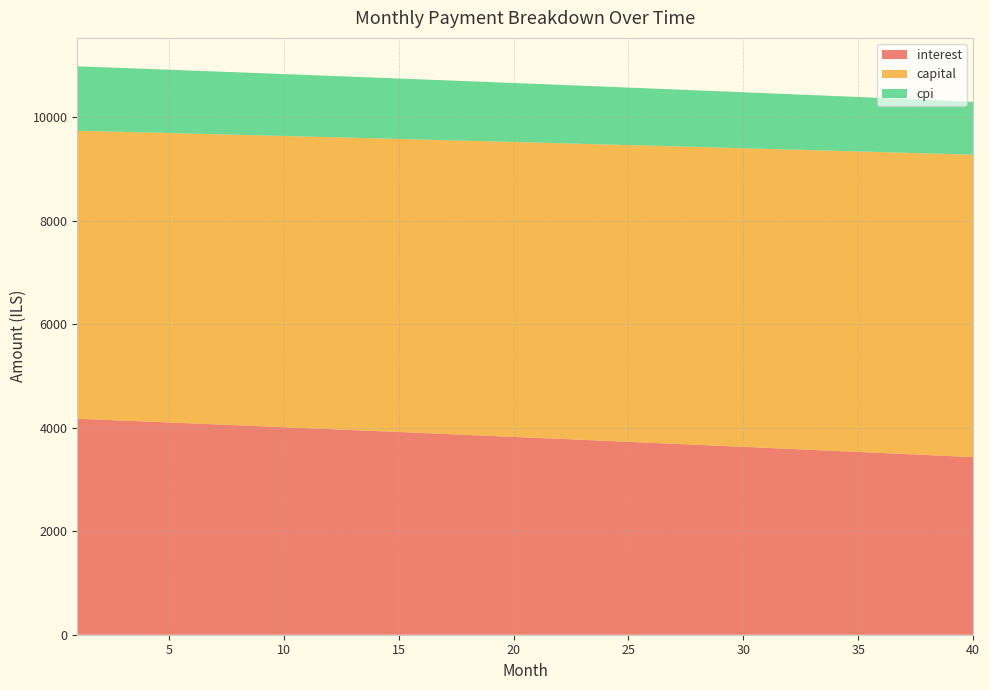

Reading left to right, what are all the values shown in this chart?

interest: 1=4171.9	2=4153.9	3=4135.8	4=4117.7	5=4099.6	6=4081.4	7=4063.2	8=4044.9	9=4026.5	10=4008.1	11=3989.6	12=3971.1	13=3952.6	14=3933.9	15=3915.3	16=3896.6	17=3877.8	18=3859.0	19=3840.1	20=3821.1	21=3802.2	22=3783.1	23=3764.0	24=3744.9	25=3725.7	26=3706.4	27=3687.1	28=3667.7	29=3648.3	30=3628.8	31=3609.3	32=3589.7	33=3570.1	34=3550.4	35=3530.7	36=3510.9	37=3491.0	38=3471.1	39=3451.1	40=3431.1
capital: 1=5562.5	2=5569.5	3=5576.4	4=5583.4	5=5590.4	6=5597.4	7=5604.3	8=5611.4	9=5618.4	10=5625.4	11=5632.4	12=5639.5	13=5646.5	14=5653.6	15=5660.6	16=5667.7	17=5674.8	18=5681.9	19=5689.0	20=5696.1	21=5703.2	22=5710.4	23=5717.5	24=5724.6	25=5731.8	26=5739.0	27=5746.1	28=5753.3	29=5760.5	30=5767.7	31=5774.9	32=5782.1	33=5789.4	34=5796.6	35=5803.8	36=5811.1	37=5818.4	38=5825.6	39=5832.9	40=5840.2
cpi: 1=1244.6	2=1239.2	3=1233.8	4=1228.3	5=1222.9	6=1217.4	7=1211.9	8=1206.4	9=1200.9	10=1195.4	11=1189.8	12=1184.3	13=1178.7	14=1173.1	15=1167.5	16=1161.9	17=1156.2	18=1150.6	19=1144.9	20=1139.2	21=1133.5	22=1127.8	23=1122.1	24=1116.3	25=1110.5	26=1104.8	27=1098.9	28=1093.1	29=1087.3	30=1081.4	31=1075.6	32=1069.7	33=1063.8	34=1057.9	35=1051.9	36=1046.0	37=1040.0	38=1034.1	39=1028.1	40=1022.0